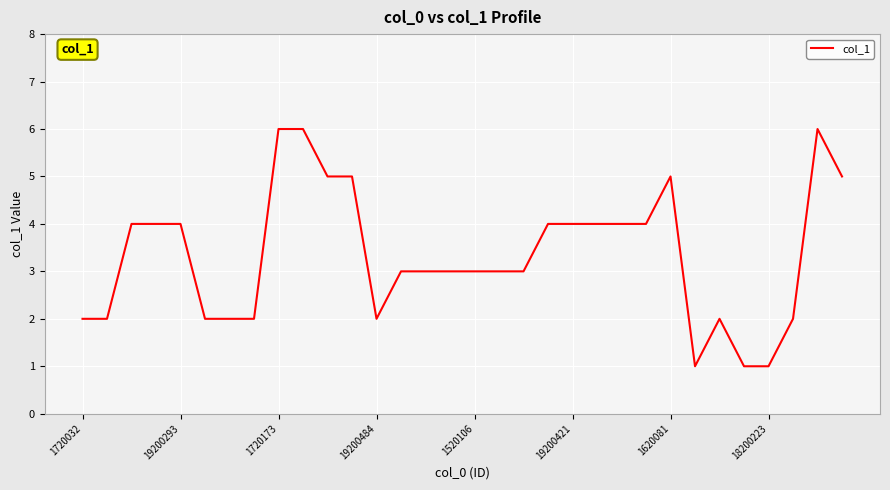

What is the difference between the maximum and minimum values?

5